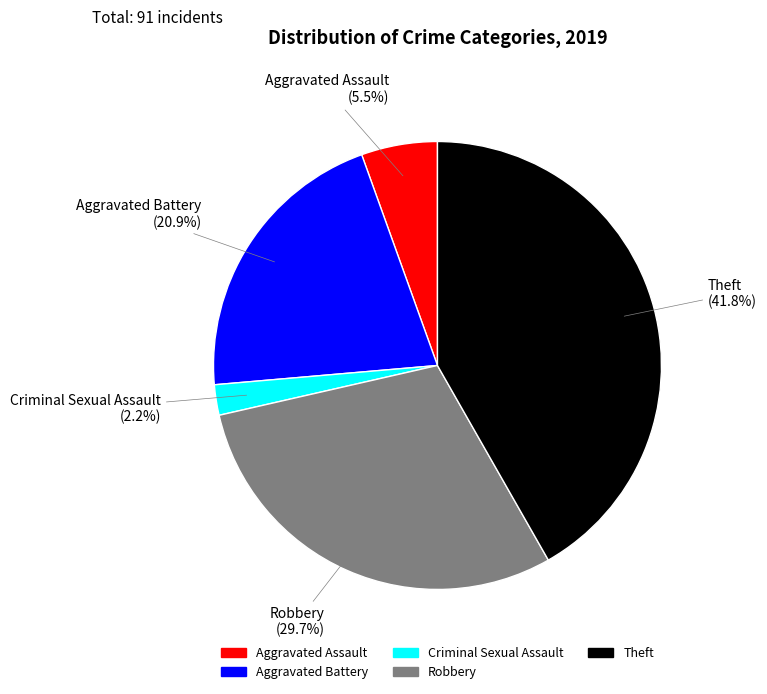

To the nearest percent, what is the average slice percentage?

20%